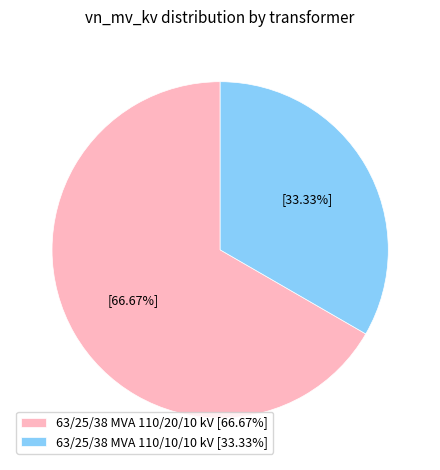

How much of the chart is everything except 63/25/38 MVA 110/10/10 kV?

66.7%